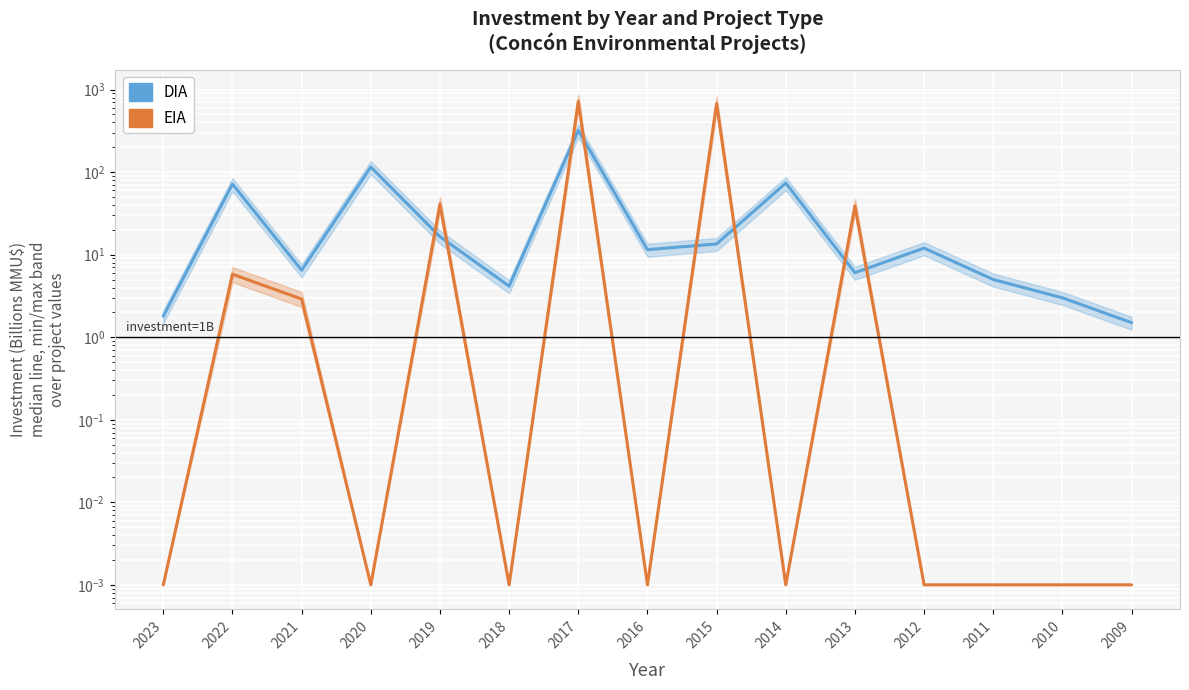

What are all the series names shown in the legend?

DIA, EIA